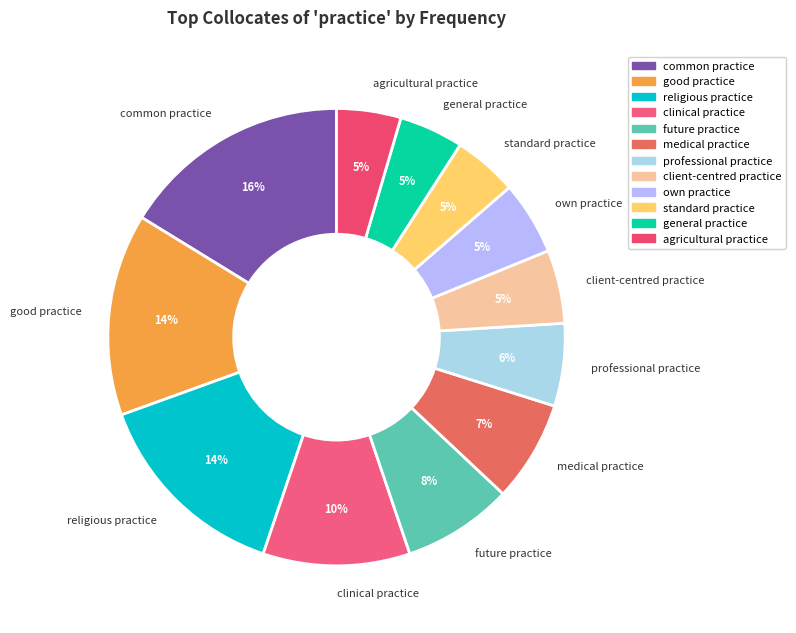

Count the number of slices in the pie.

12